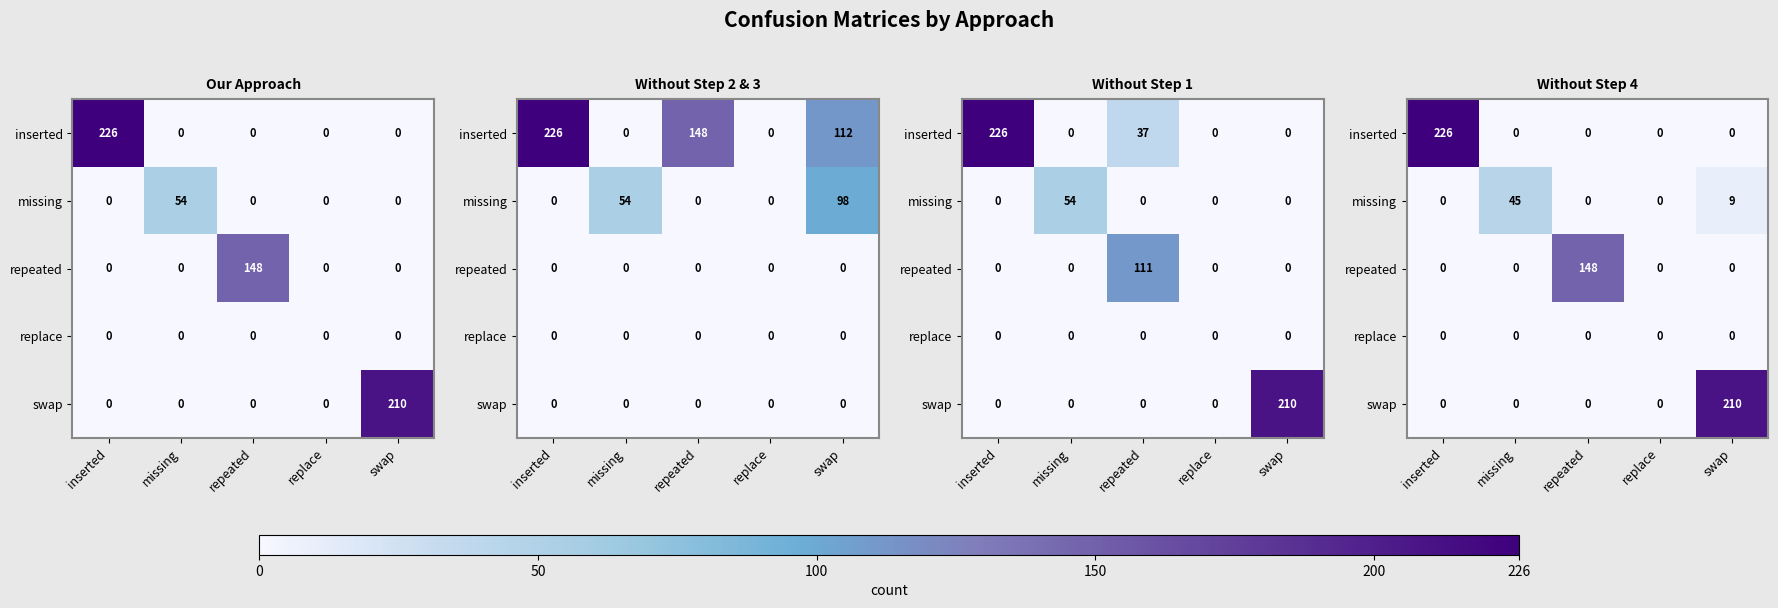

Rank the series by their maximum value, from lowest to highest.

replace, missing, repeated, swap, inserted